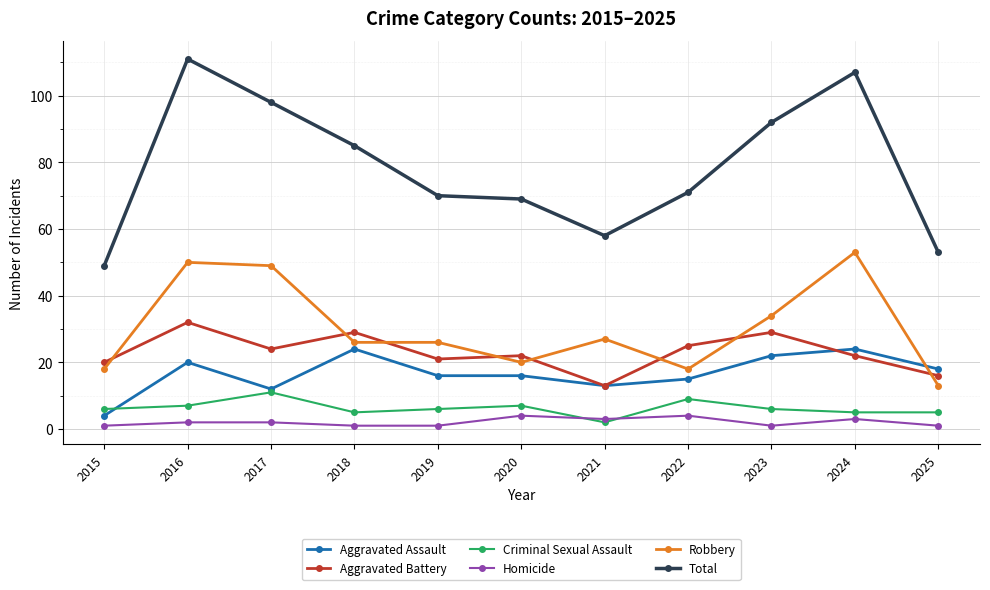

True or false: Total and Aggravated Battery cross at least once.

False